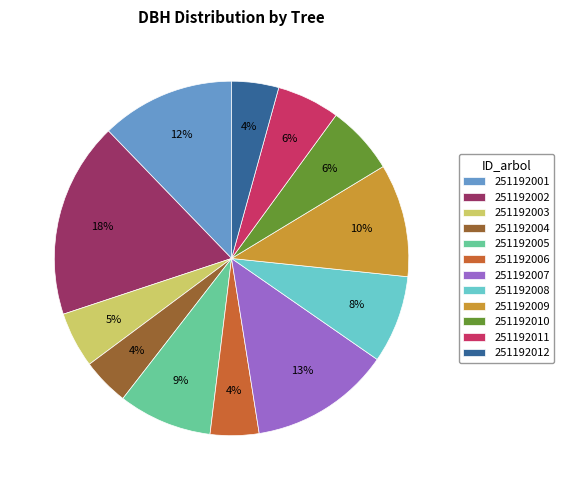

Is it true that 251192004 is 11% of the pie?

False